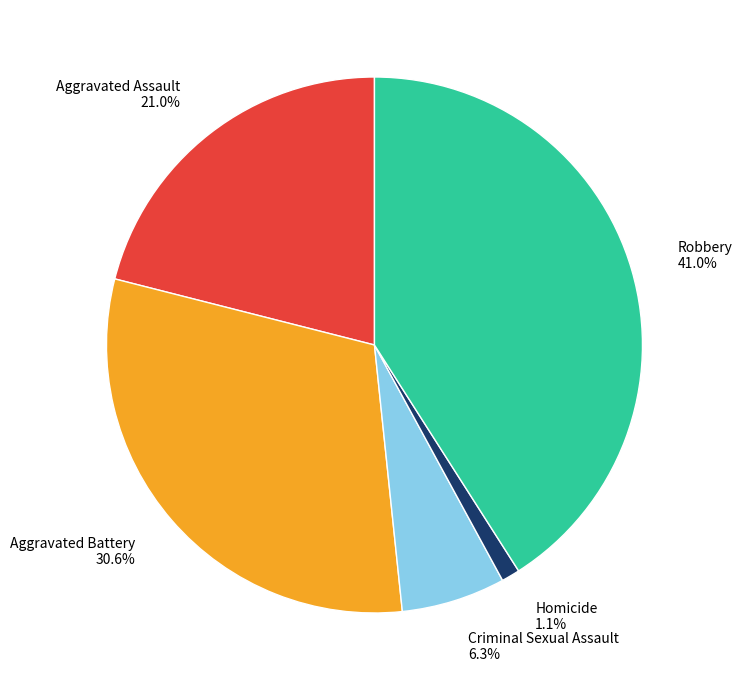

Which slice is the smallest?

Homicide